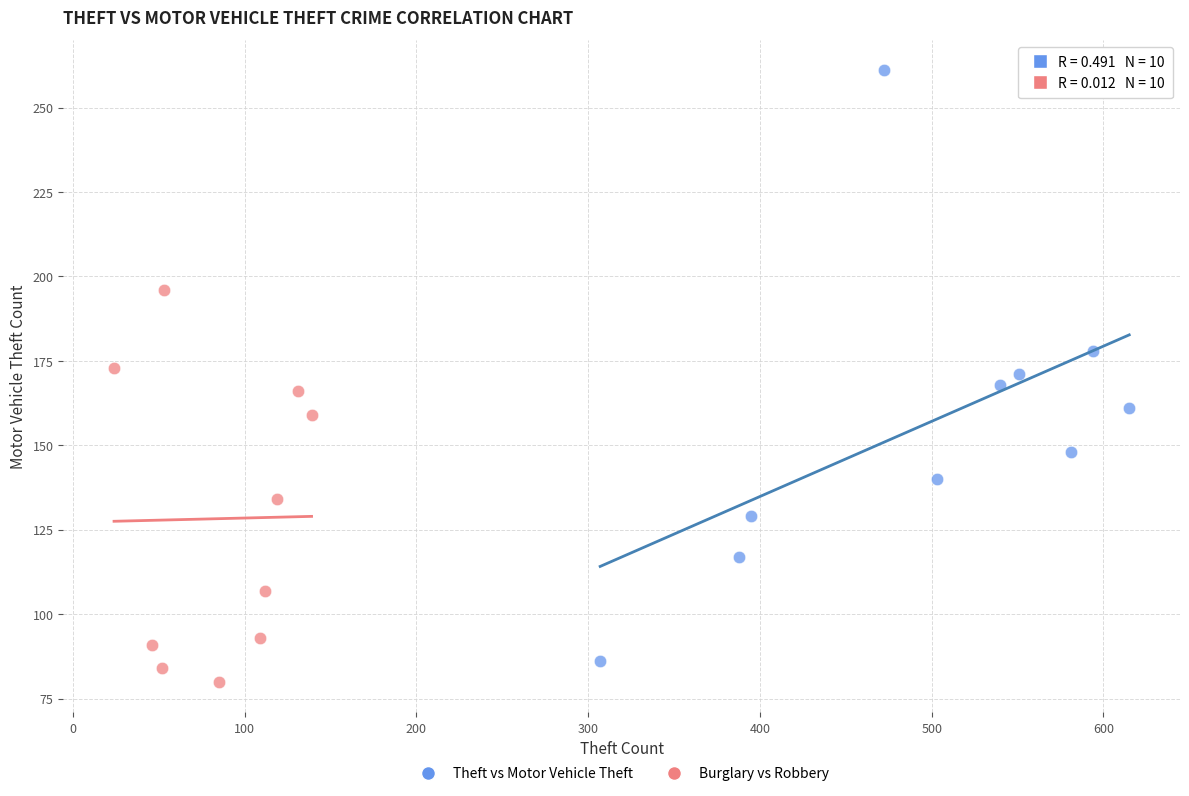

Which series reaches the maximum Y coordinate?

Theft vs Motor Vehicle Theft